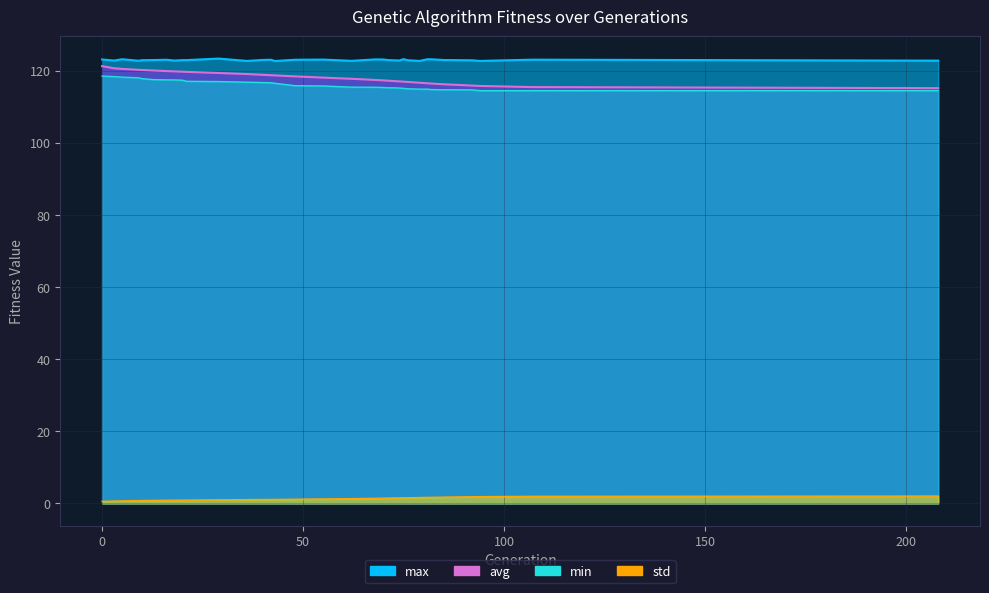

Reading left to right, what are all the values shown in this chart?

min: 0=118.5	3=118.4	5=118.2	9=118.1	10=117.8	13=117.5	16=117.5	18=117.5	20=117.4	21=117.1	29=117.0	36=116.8	40=116.7	42=116.7	43=116.5	48=115.9	55=115.8	62=115.5	68=115.4	70=115.4	71=115.3	73=115.3	74=115.2	75=115.1	76=115.0	79=114.9	81=114.9	82=114.8	85=114.7	92=114.7	94=114.5	107=114.5	208=114.5
max: 0=123.1	3=122.8	5=123.2	9=122.8	10=122.9	13=123.0	16=123.1	18=122.8	20=123.0	21=123.0	29=123.4	36=122.7	40=123.0	42=123.1	43=122.7	48=123.1	55=123.1	62=122.8	68=123.2	70=123.1	71=123.0	73=122.9	74=122.9	75=123.2	76=122.9	79=122.7	81=123.2	82=123.2	85=123.0	92=122.9	94=122.7	107=123.1	208=122.8
avg: 0=121.3	3=120.7	5=120.5	9=120.3	10=120.2	13=120.1	16=119.9	18=119.8	20=119.7	21=119.7	29=119.4	36=119.1	40=118.9	42=118.8	43=118.7	48=118.4	55=118.1	62=117.8	68=117.4	70=117.3	71=117.3	73=117.1	74=117.0	75=117.0	76=116.9	79=116.7	81=116.5	82=116.4	85=116.3	92=115.9	94=115.8	107=115.5	208=115.2
std: 0=0.6	3=0.6	5=0.7	9=0.8	10=0.8	13=0.8	16=0.9	18=0.9	20=0.9	21=0.9	29=1.0	36=1.1	40=1.1	42=1.1	43=1.1	48=1.2	55=1.2	62=1.3	68=1.4	70=1.5	71=1.5	73=1.5	74=1.5	75=1.6	76=1.6	79=1.6	81=1.7	82=1.7	85=1.7	92=1.8	94=1.9	107=2.0	208=2.0